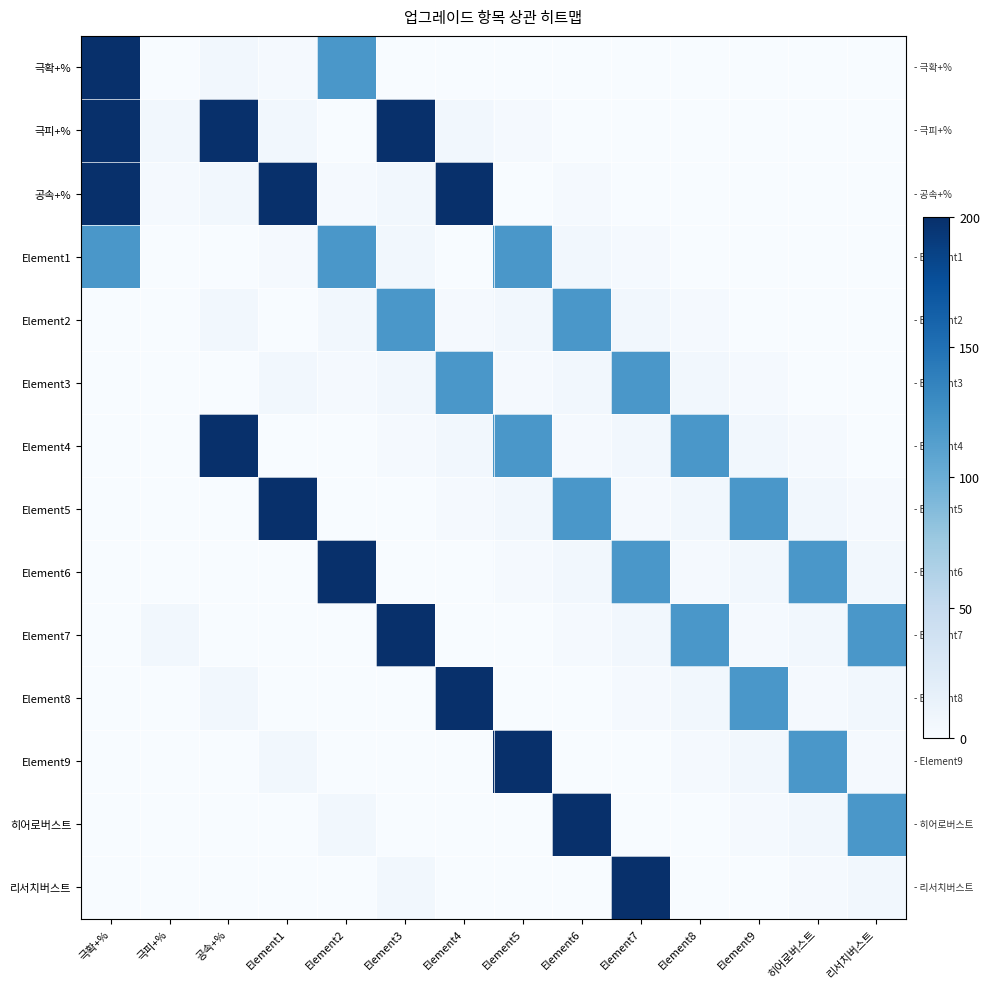

Reading right to left, list all the values displayed in this chart.

극확+%: 리서치버스트=0.0	히어로버스트=0.0	Element9=0.0	Element8=0.0	Element7=0.0	Element6=0.0	Element5=0.0	Element4=0.0	Element3=0.0	Element2=120.0	Element1=3.0	공속+%=6.0	극피+%=0.6	극확+%=200.0
극피+%: 리서치버스트=0.0	히어로버스트=0.0	Element9=0.0	Element8=0.0	Element7=0.0	Element6=0.0	Element5=3.0	Element4=6.0	Element3=200.0	Element2=0.0	Element1=6.0	공속+%=200.0	극피+%=6.0	극확+%=200.0
공속+%: 리서치버스트=0.0	히어로버스트=0.0	Element9=0.0	Element8=0.0	Element7=0.0	Element6=3.0	Element5=0.0	Element4=200.0	Element3=6.0	Element2=3.0	Element1=200.0	공속+%=6.0	극피+%=3.0	극확+%=200.0
Element1: 리서치버스트=0.0	히어로버스트=0.0	Element9=0.0	Element8=0.0	Element7=3.0	Element6=6.0	Element5=120.0	Element4=0.0	Element3=6.0	Element2=120.0	Element1=3.0	공속+%=0.0	극피+%=0.0	극확+%=120.0
Element2: 리서치버스트=0.0	히어로버스트=0.0	Element9=0.0	Element8=3.0	Element7=6.0	Element6=120.0	Element5=6.0	Element4=3.0	Element3=120.0	Element2=6.0	Element1=0.0	공속+%=6.0	극피+%=0.0	극확+%=0.0
Element3: 리서치버스트=0.0	히어로버스트=0.0	Element9=3.0	Element8=6.0	Element7=120.0	Element6=6.0	Element5=3.0	Element4=120.0	Element3=6.0	Element2=3.0	Element1=6.0	공속+%=0.0	극피+%=0.0	극확+%=0.0
Element4: 리서치버스트=0.0	히어로버스트=3.0	Element9=6.0	Element8=120.0	Element7=6.0	Element6=3.0	Element5=120.0	Element4=6.0	Element3=3.0	Element2=0.0	Element1=0.0	공속+%=200.0	극피+%=0.0	극확+%=0.0
Element5: 리서치버스트=3.0	히어로버스트=6.0	Element9=120.0	Element8=6.0	Element7=3.0	Element6=120.0	Element5=6.0	Element4=3.0	Element3=0.0	Element2=0.0	Element1=200.0	공속+%=0.0	극피+%=0.0	극확+%=0.0
Element6: 리서치버스트=6.0	히어로버스트=120.0	Element9=6.0	Element8=3.0	Element7=120.0	Element6=6.0	Element5=3.0	Element4=0.0	Element3=0.0	Element2=200.0	Element1=0.0	공속+%=0.0	극피+%=0.6	극확+%=0.0
Element7: 리서치버스트=120.0	히어로버스트=6.0	Element9=3.0	Element8=120.0	Element7=6.0	Element6=3.0	Element5=0.0	Element4=0.0	Element3=200.0	Element2=0.0	Element1=0.0	공속+%=0.6	극피+%=6.0	극확+%=0.0
Element8: 리서치버스트=6.0	히어로버스트=3.0	Element9=120.0	Element8=6.0	Element7=3.0	Element6=0.0	Element5=0.0	Element4=200.0	Element3=0.0	Element2=0.0	Element1=0.6	공속+%=6.0	극피+%=0.0	극확+%=0.0
Element9: 리서치버스트=3.0	히어로버스트=120.0	Element9=6.0	Element8=3.0	Element7=0.0	Element6=0.0	Element5=200.0	Element4=0.0	Element3=0.0	Element2=0.6	Element1=6.0	공속+%=0.0	극피+%=0.0	극확+%=0.0
히어로버스트: 리서치버스트=120.0	히어로버스트=6.0	Element9=3.0	Element8=0.0	Element7=0.0	Element6=200.0	Element5=0.0	Element4=0.0	Element3=0.6	Element2=6.0	Element1=0.0	공속+%=0.0	극피+%=0.0	극확+%=0.0
리서치버스트: 리서치버스트=6.0	히어로버스트=3.0	Element9=0.0	Element8=0.0	Element7=200.0	Element6=0.0	Element5=0.0	Element4=0.6	Element3=6.0	Element2=0.0	Element1=0.0	공속+%=0.0	극피+%=0.0	극확+%=0.0